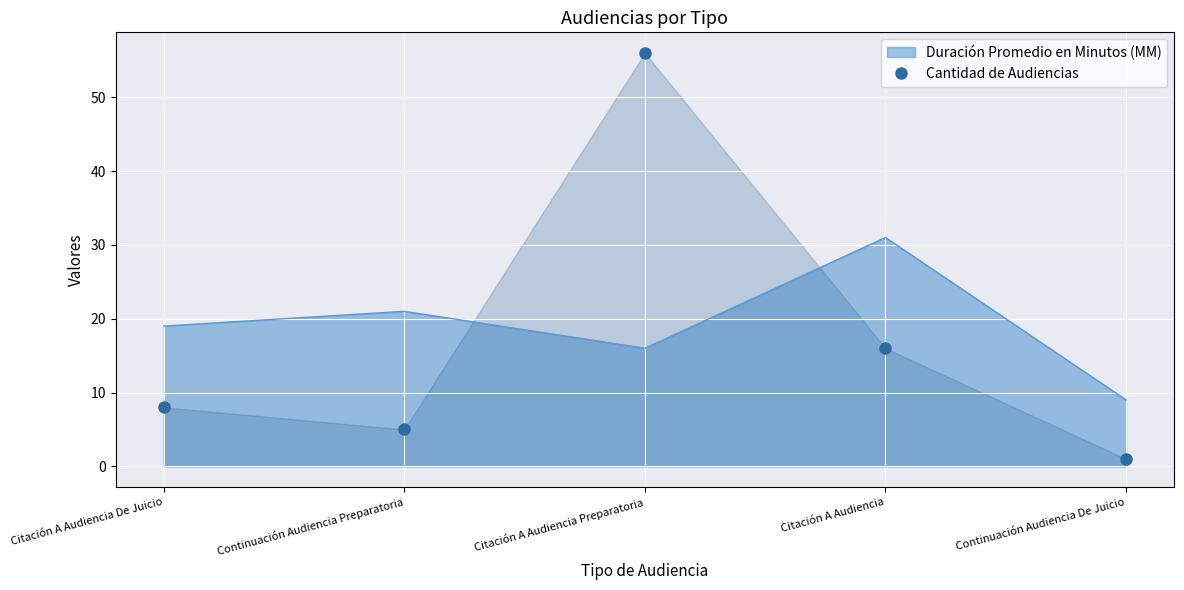

True or false: the data has more than 2 interior local peaks.

False